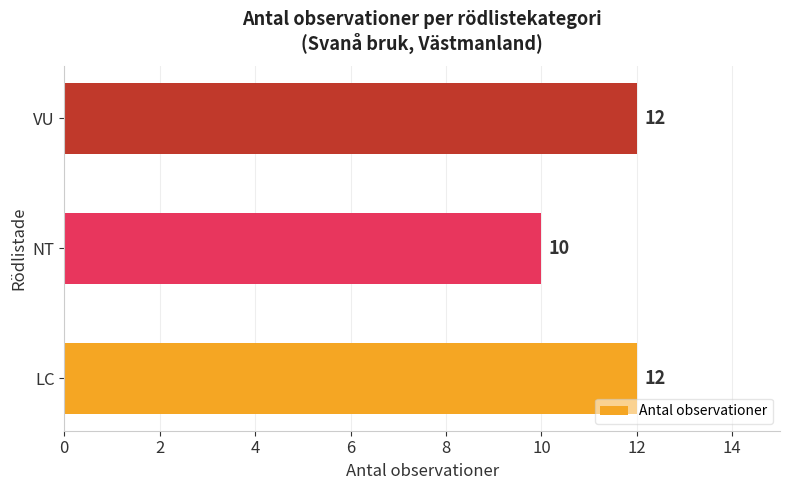

How many values are between 10 and 12?

3